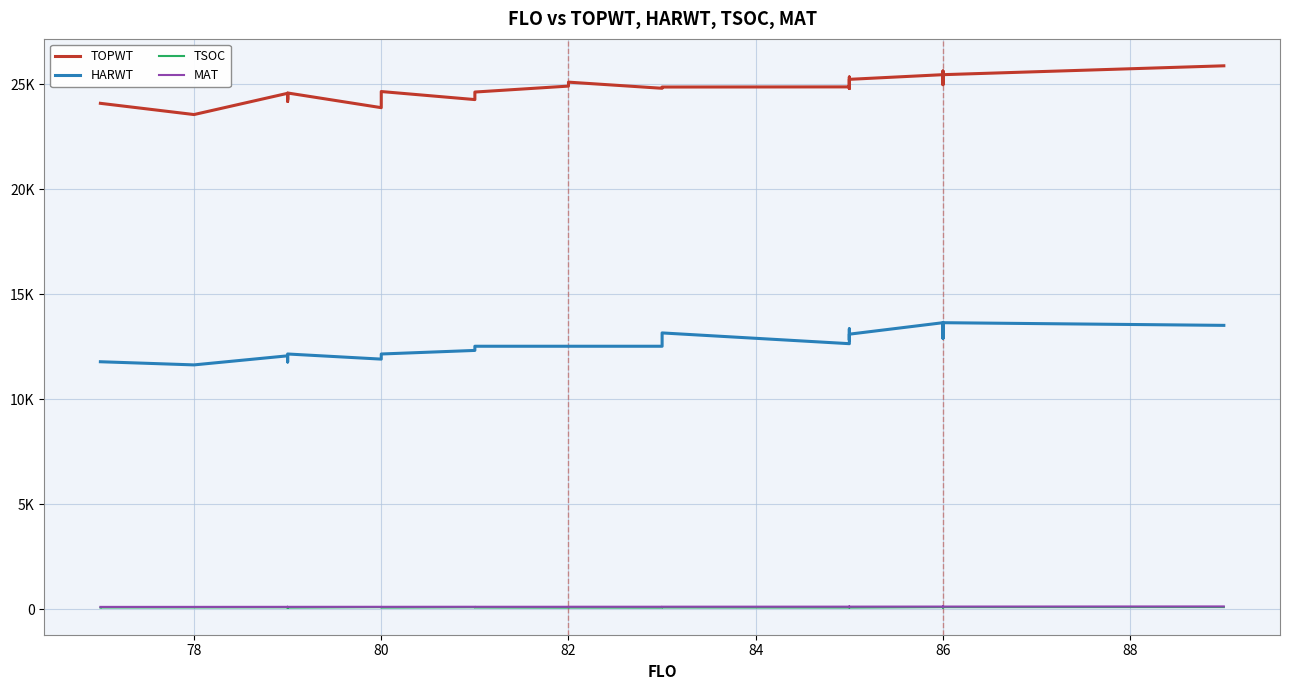

Reading left to right, transcribe all the data shown in this chart.

TOPWT: 24099	24099	23564	24576	24282	24493	24193	24235	24591	23892	24660	24660	24277	24636	24919	25107	24815	24874	24881	24802	25353	24865	25092	25241	25463	25486	25035	24987	25486	25139	25638	25638	25488	25463	25885	25885
HARWT: 11795	11795	11645	12077	11795	11784	11795	11795	12164	11920	12164	12164	12334	12533	12533	12533	12533	13167	12655	12898	13362	12829	12901	13108	13654	13508	12926	13079	13508	12913	13482	13482	13197	13654	13527	13527
TSOC: 94	95	98	103	89	91	88	88	91	111	95	91	106	95	89	92	89	96	93	98	97	97	93	92	112	104	105	102	101	99	104	105	107	111	115	115
MAT: 123	123	124	126	124	125	125	124	126	128	127	127	130	129	129	131	131	133	135	135	137	137	135	136	139	140	138	138	140	138	140	140	140	139	145	145